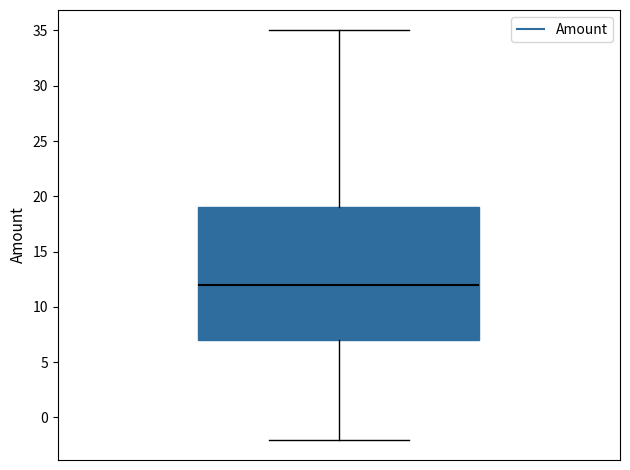

Transcribe this box plot: give where the median line is, the range the box spans, and where the two whiskers end, as read against the y-axis. The values are not printed on the chart, so give them approximately, as read against the axis.

median 12, box 7 to 19, whiskers -2 to 35